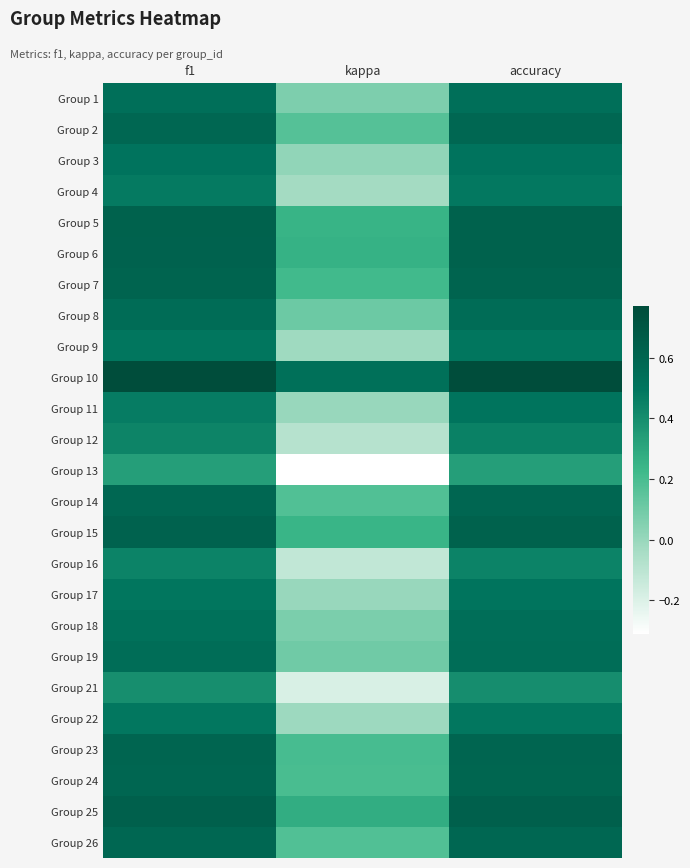

What is the difference between the highest and lowest values at f1?

0.4